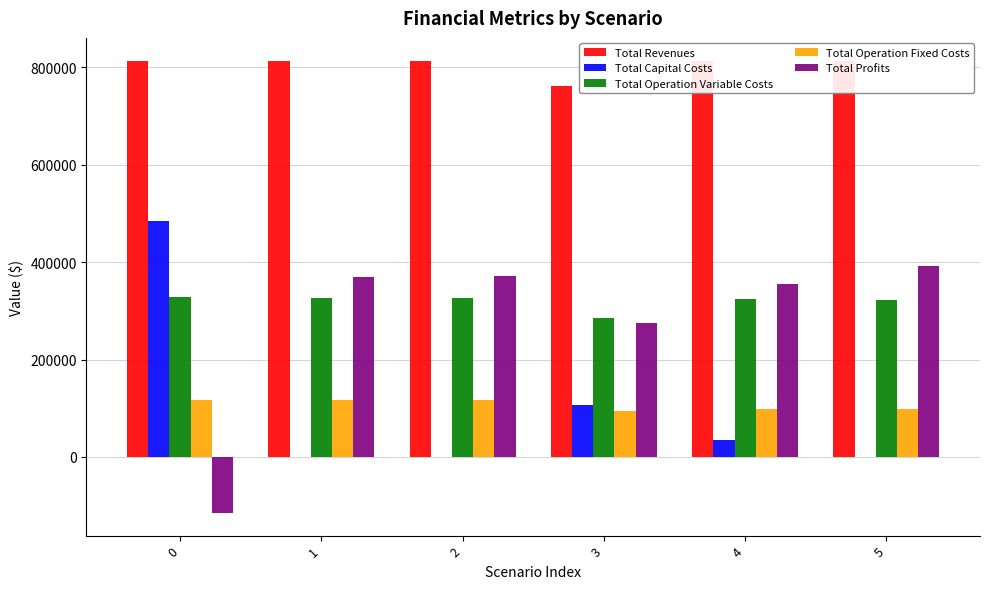

What is the approximate value of Total Profits at 2?

370813.3